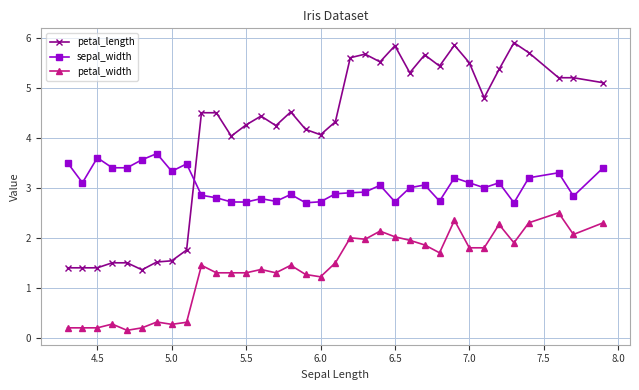

What is the value of the petal_width point at the 14th from the left?

1.4